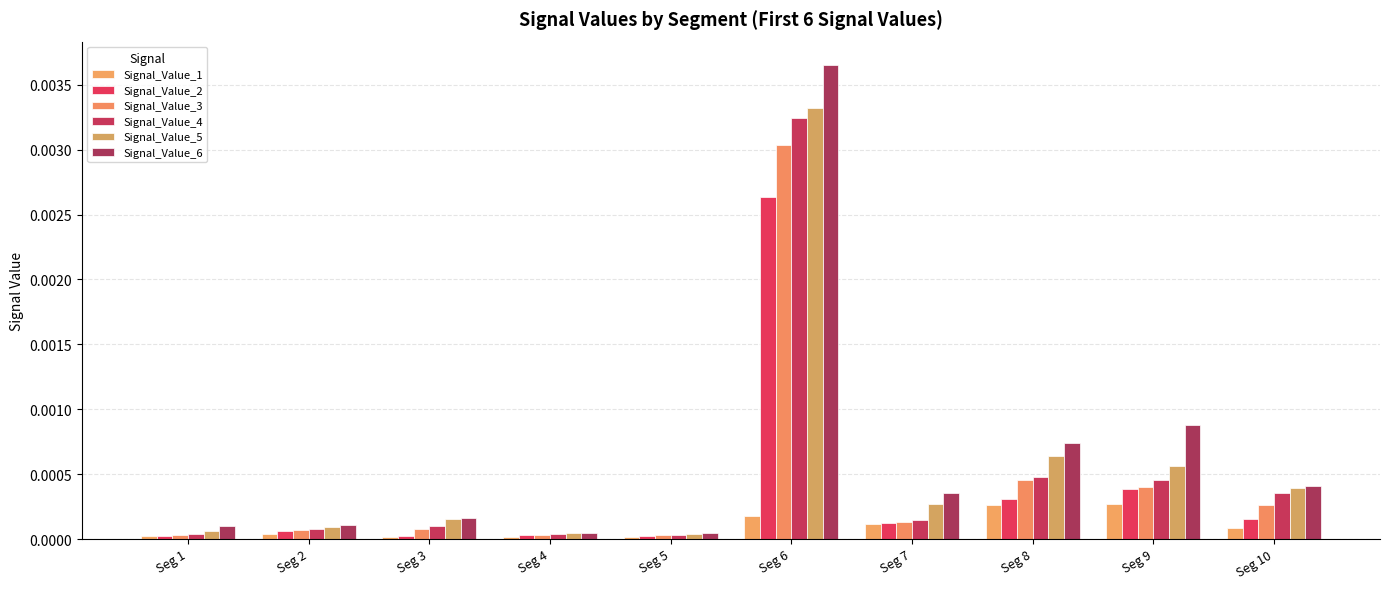

Which series changed the most between Seg 8 and Seg 9?

Signal_Value_6